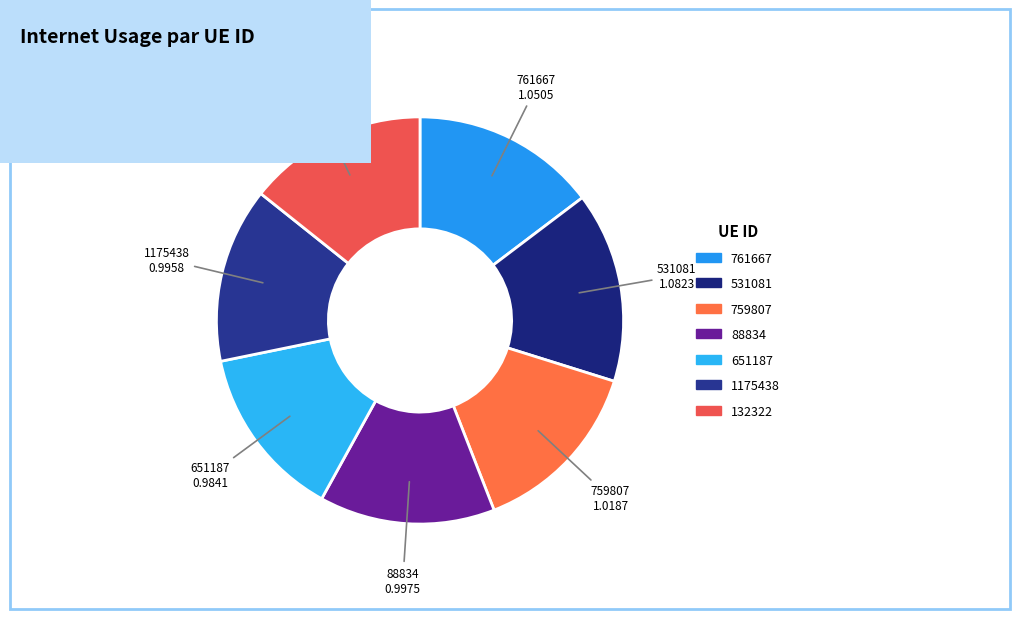

Is it true that 88834 is 14% of the pie?

True